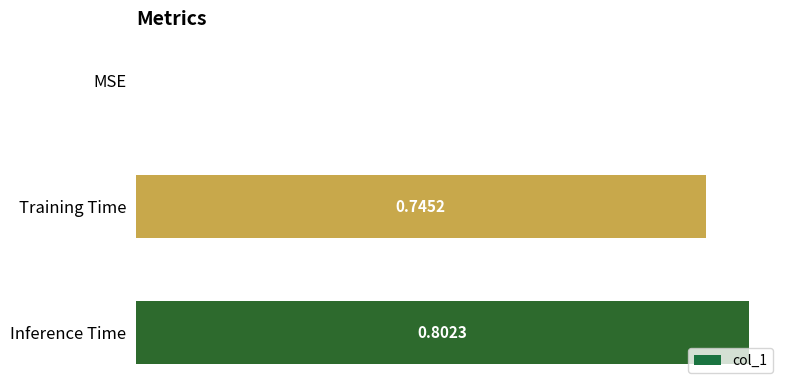

At which category does the chart reach its peak across all series?

Inference Time